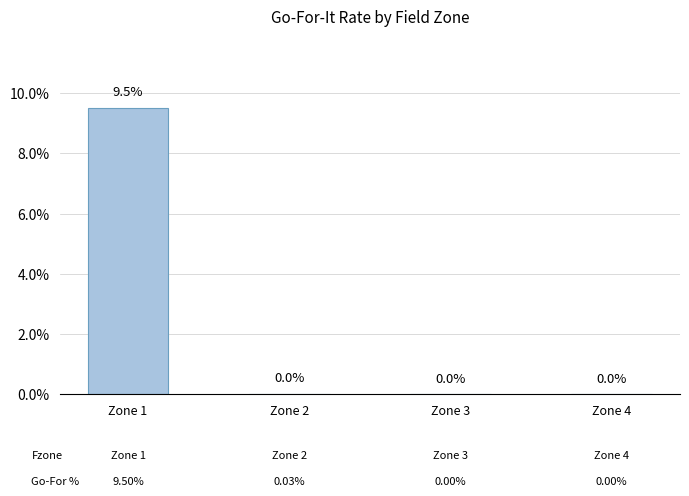

What is the maximum value shown in the chart?

0.1